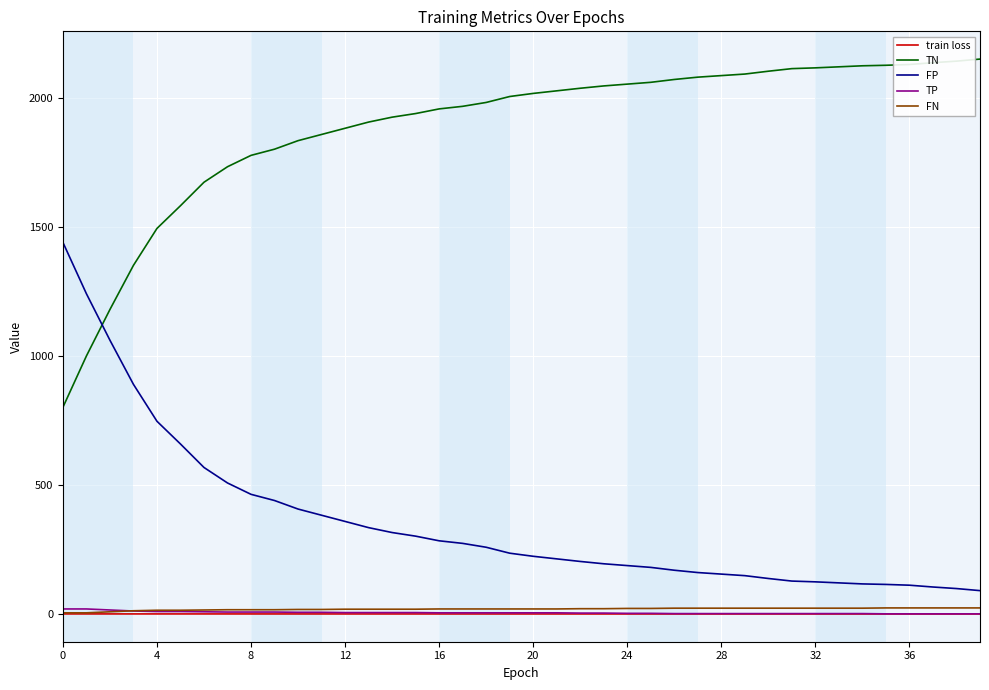

True or false: TN and train loss intersect in this chart.

False